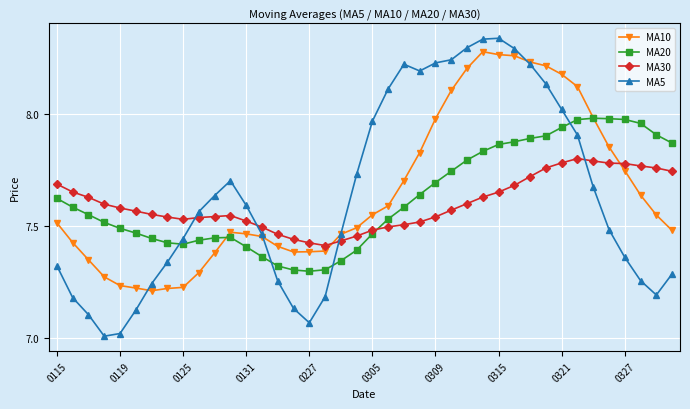

True or false: MA20 and MA30 cross at least once.

True